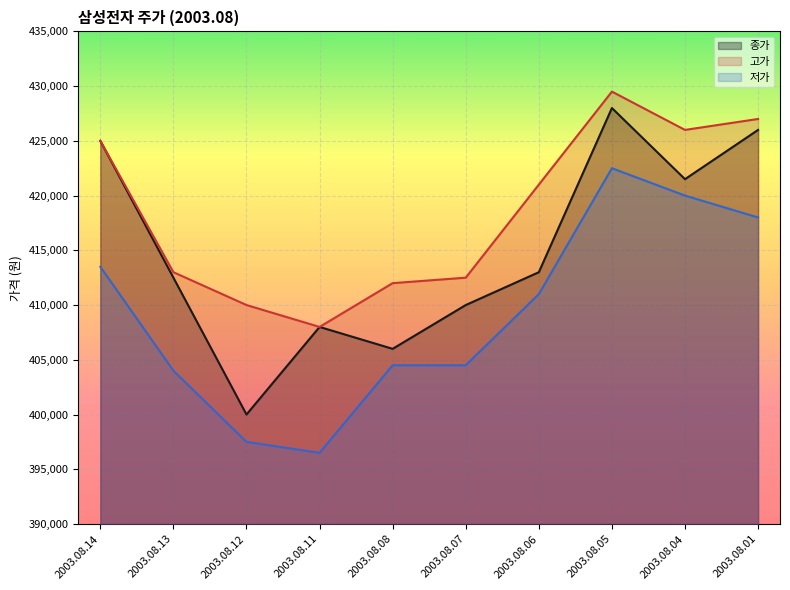

The value of 종가 at 2003.08.06 is 83936. True or false?

False